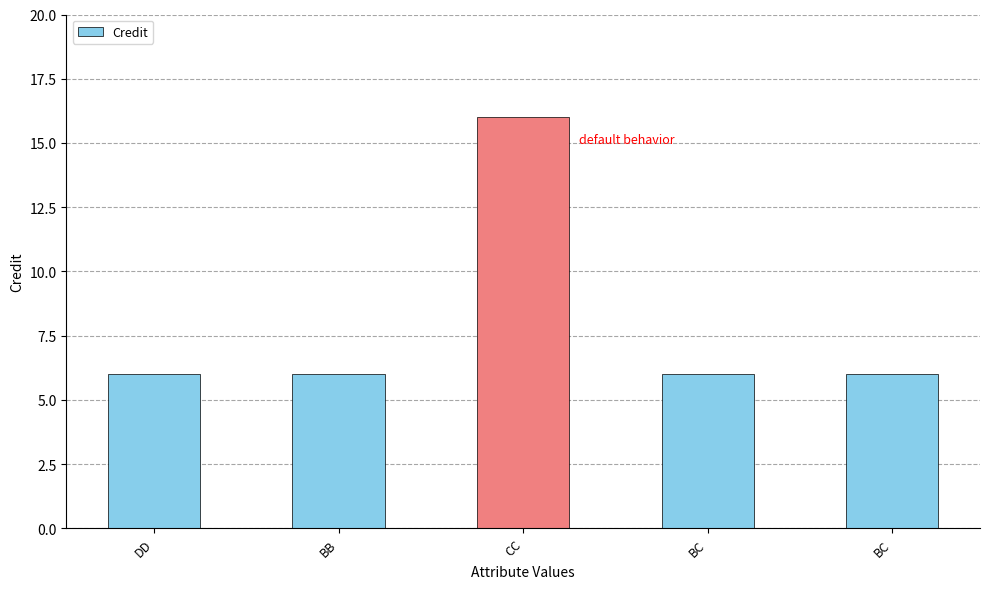

Does the chart contain any negative values?

No